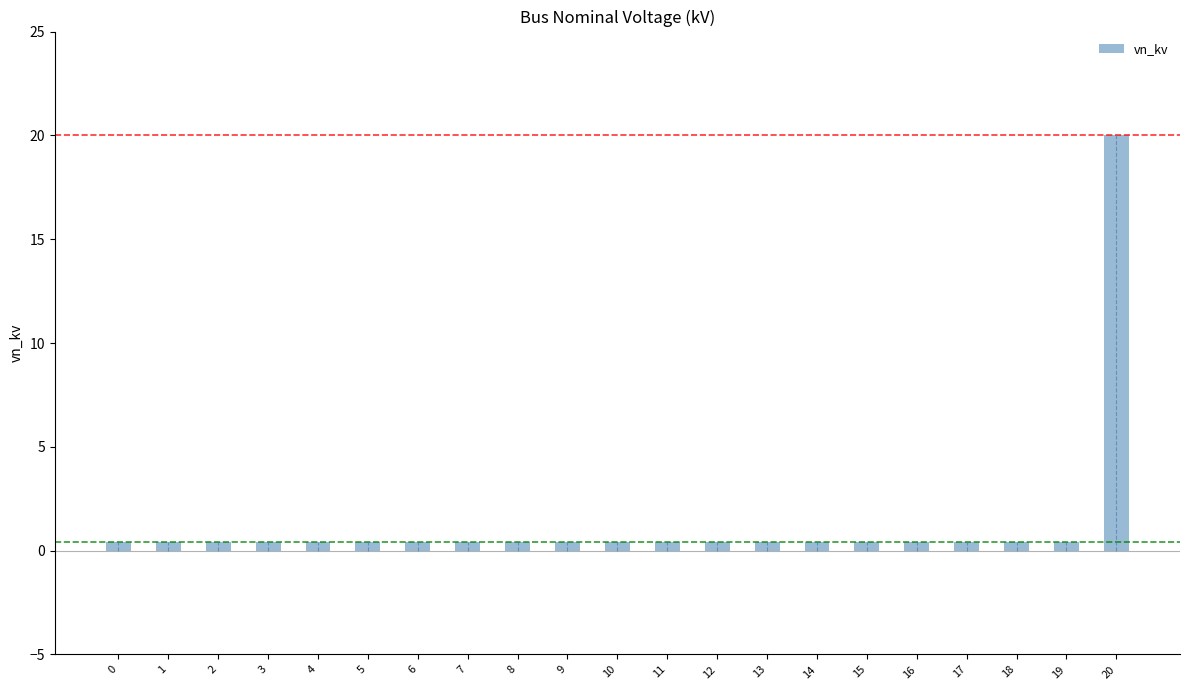

Reading left to right, list all the values displayed in this chart.

0=0.4	1=0.4	2=0.4	3=0.4	4=0.4	5=0.4	6=0.4	7=0.4	8=0.4	9=0.4	10=0.4	11=0.4	12=0.4	13=0.4	14=0.4	15=0.4	16=0.4	17=0.4	18=0.4	19=0.4	20=20.0